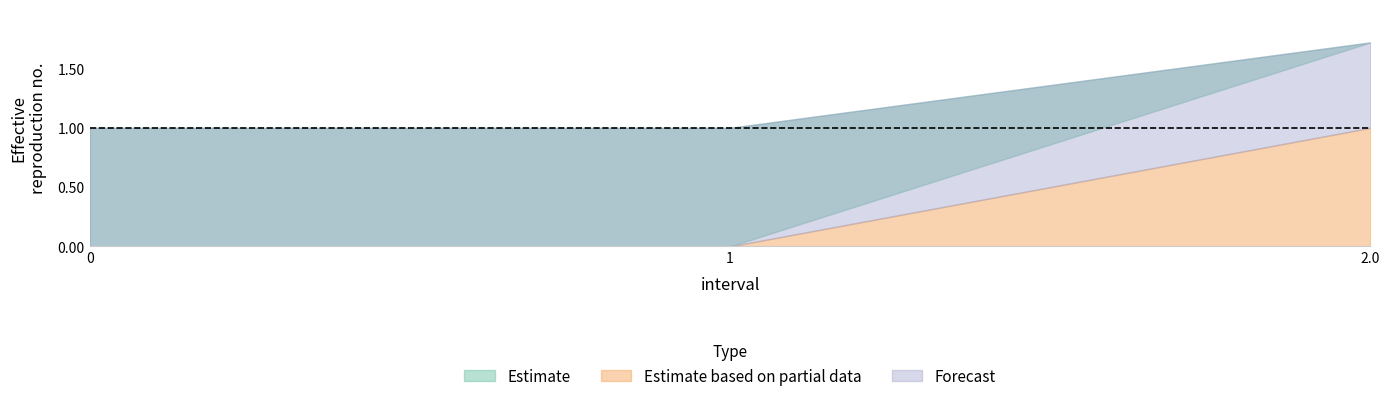

What is the sum of all SelectedNum values?

1.0